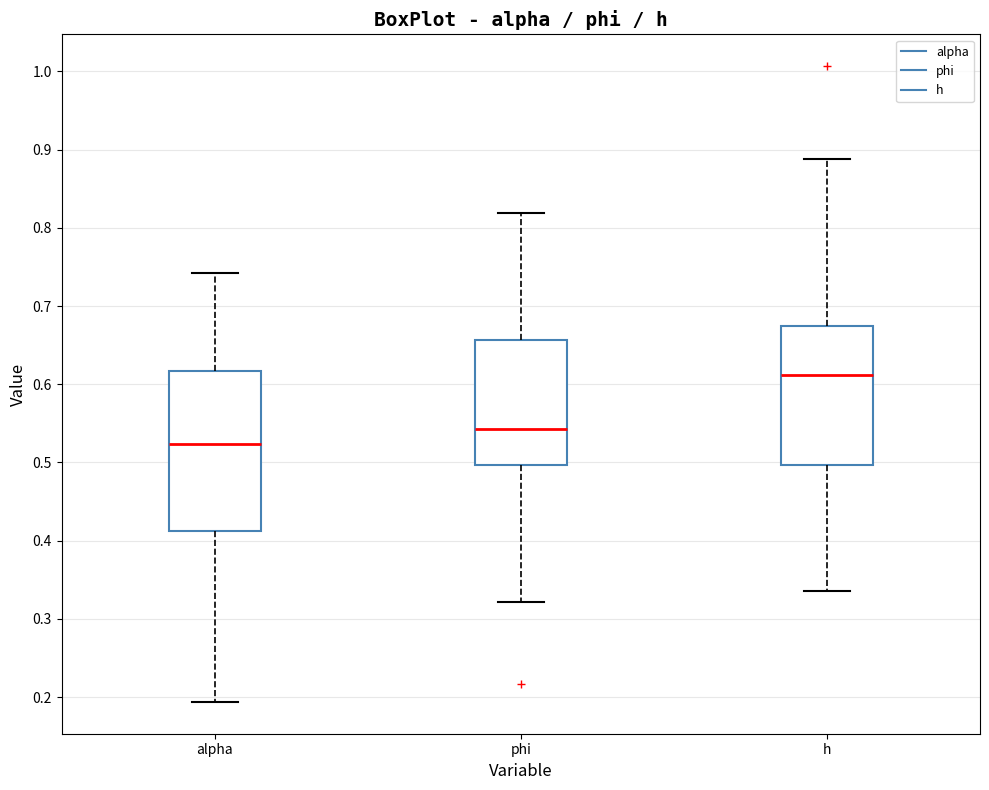

Reading left to right, read every box against the y-axis: the position of its median line, the range the box covers, and the ends of its whiskers. The values are not printed on the chart, so give them approximately, as read against the axis.

alpha: median 0.52, box 0.41 to 0.62, whiskers 0.19 to 0.74
phi: median 0.54, box 0.50 to 0.66, whiskers 0.32 to 0.82
h: median 0.61, box 0.50 to 0.67, whiskers 0.34 to 0.89